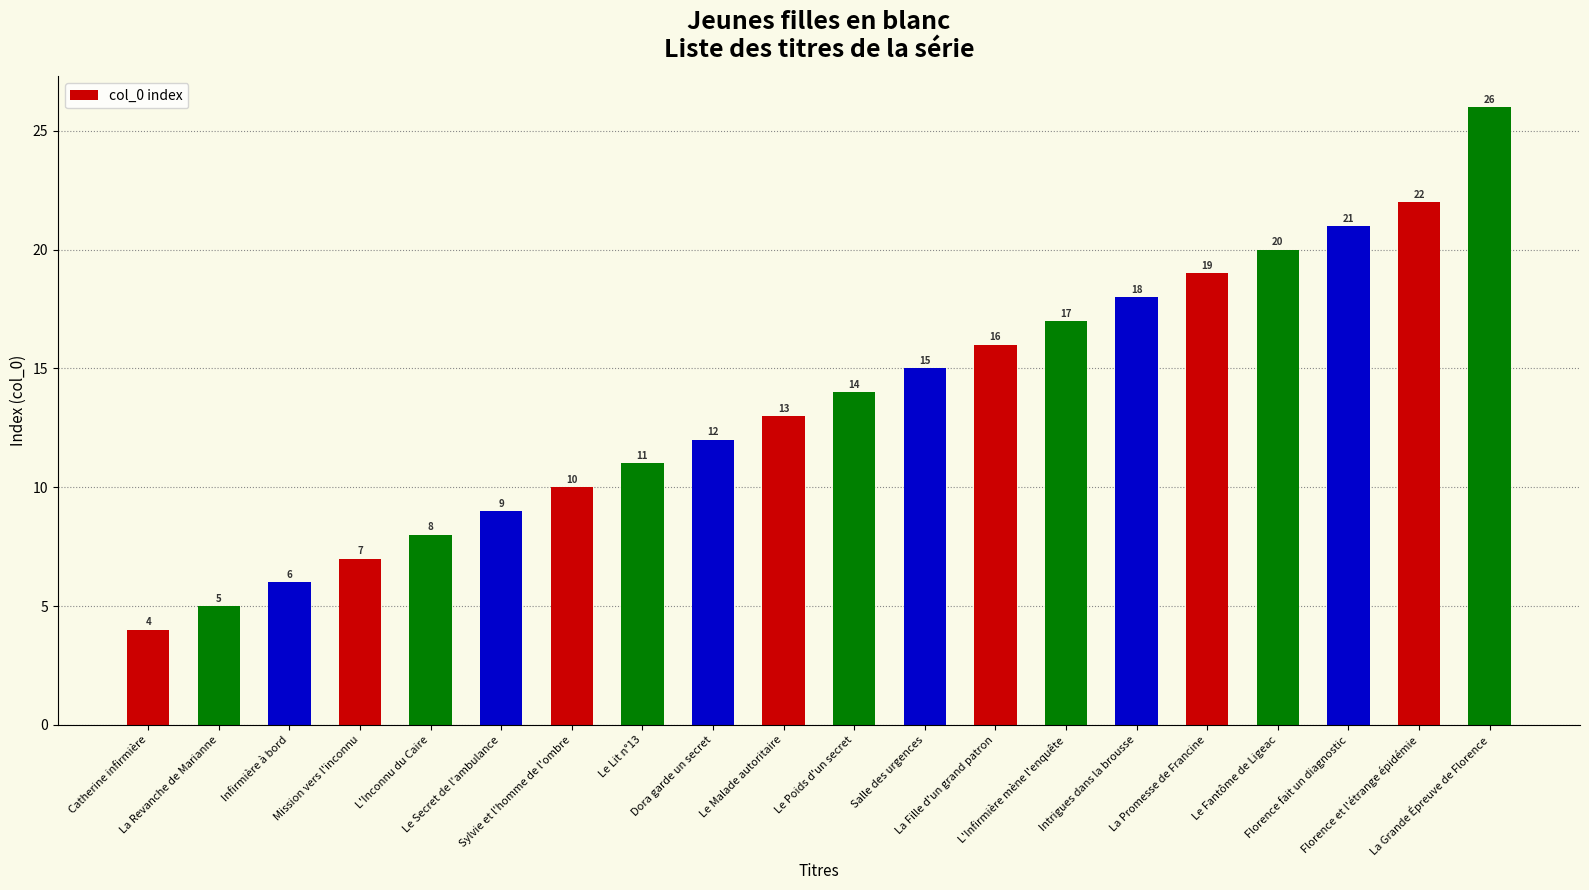

Which has a higher value, La Grande Épreuve de Florence or L'Inconnu du Caire?

La Grande Épreuve de Florence